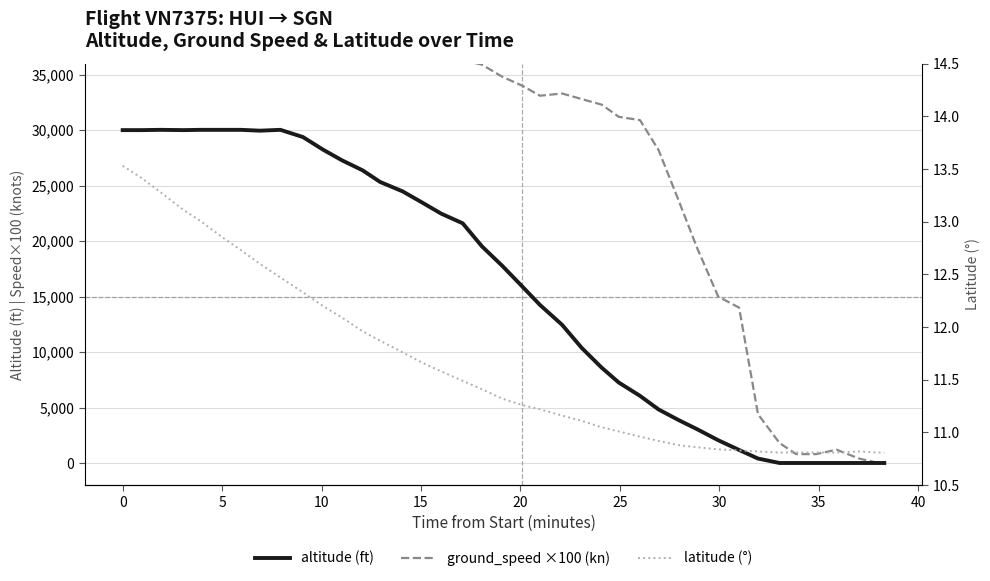

How many values in the latitude series exceed 11?

26